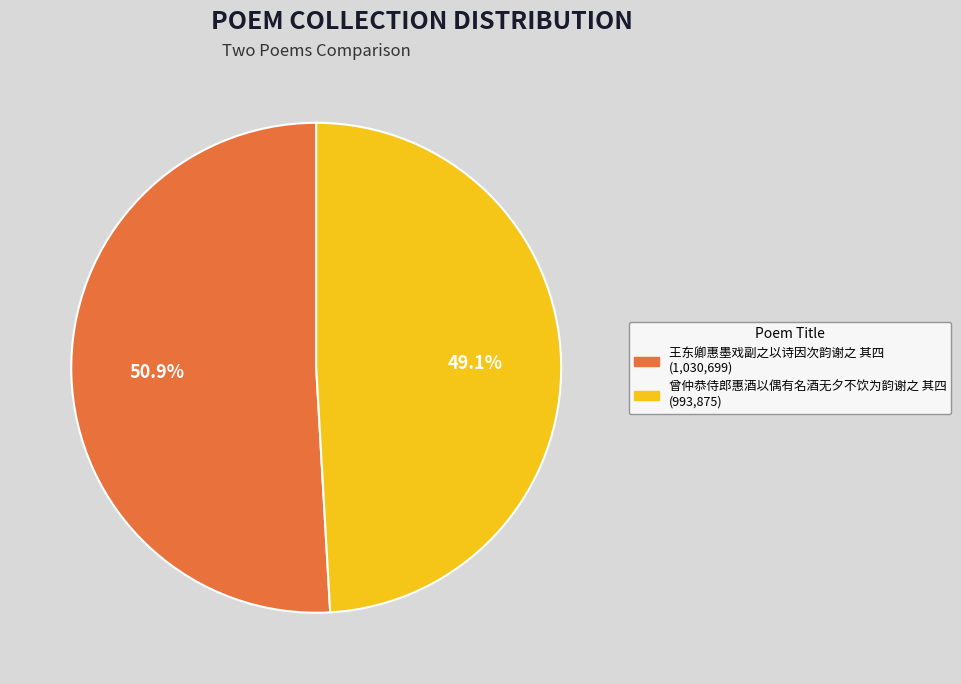

How many segments does this pie chart have?

2